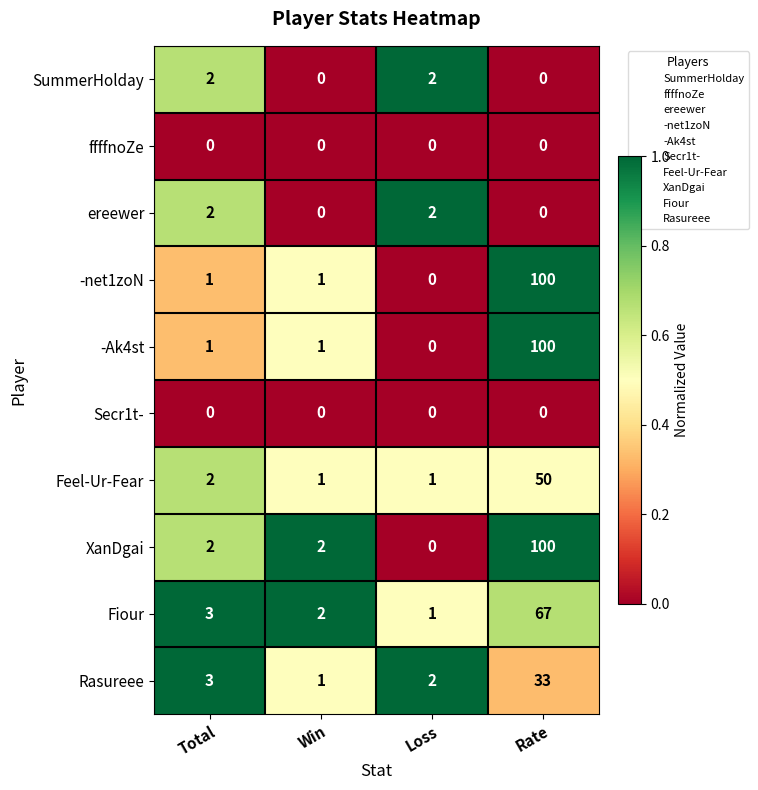

What is the difference between the maximum and minimum values in the Rasureee series?

32